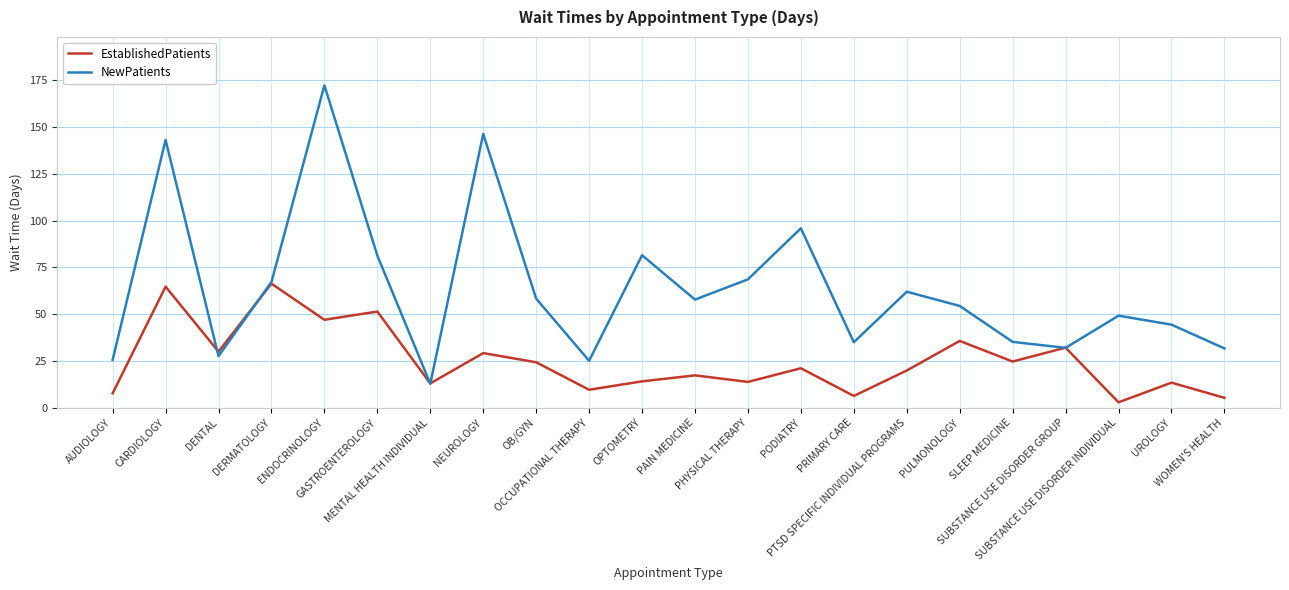

What is the spread (max minus min) of values at MENTAL HEALTH INDIVIDUAL?

0.2